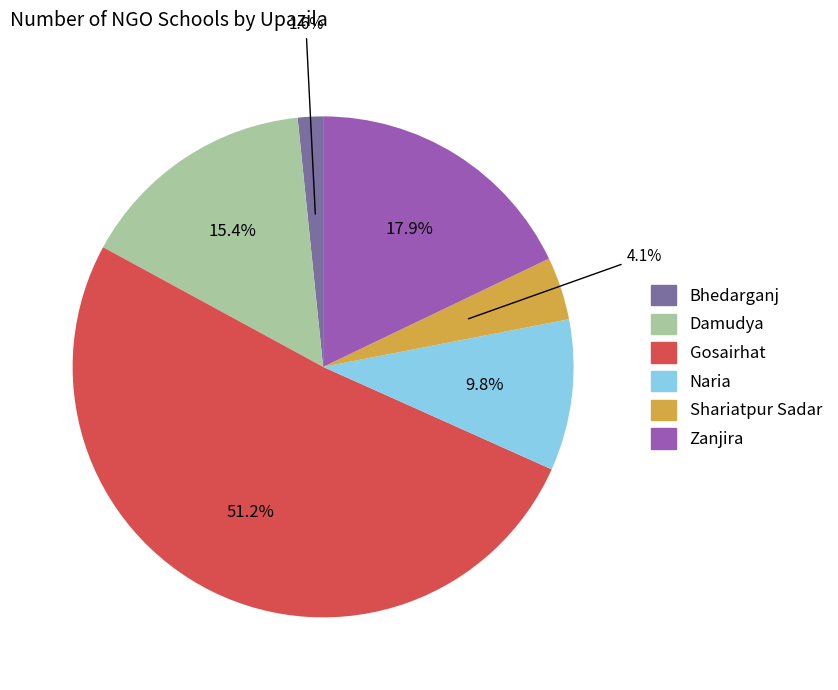

Is Naria the majority of the pie?

No